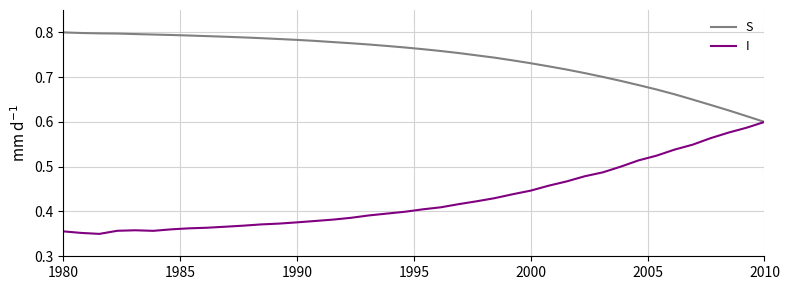

List the series in order of their overall mean, lowest first.

I, S